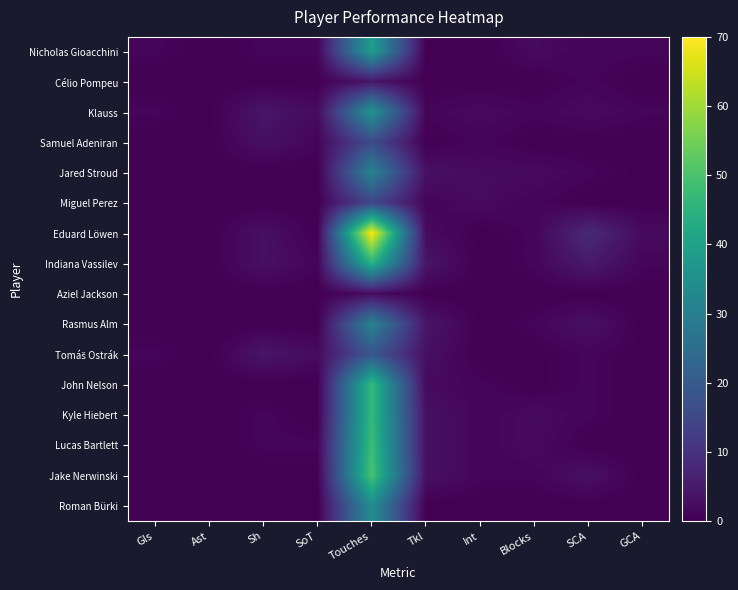

How many series are shown in this chart?

16